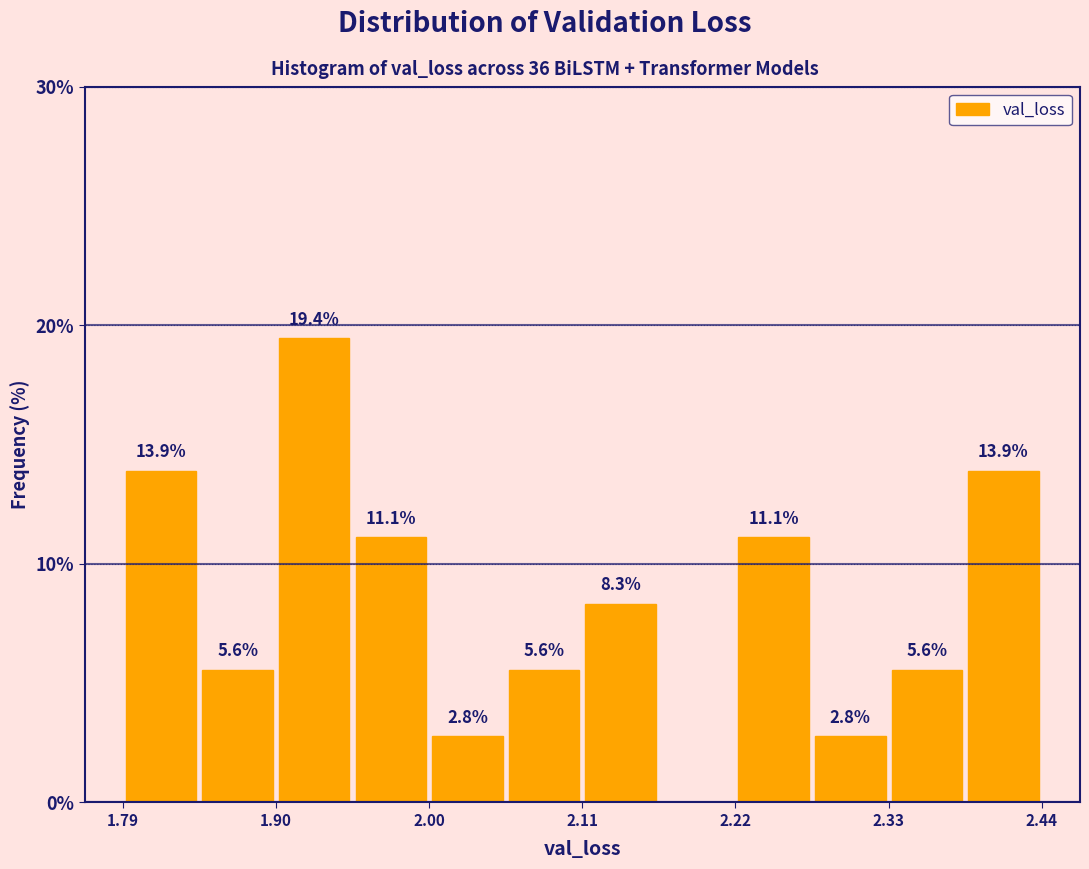

Read against the x-axis, roughly where is the centre of the tallest bar?

1.92